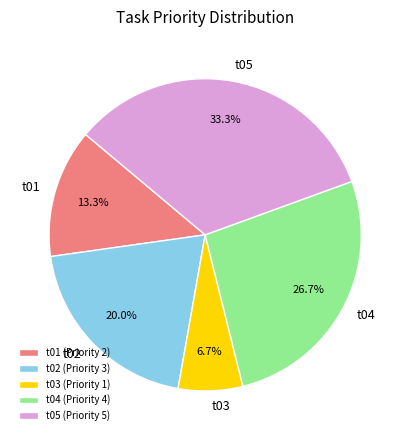

What percentage is NOT represented by t04?

73.3%